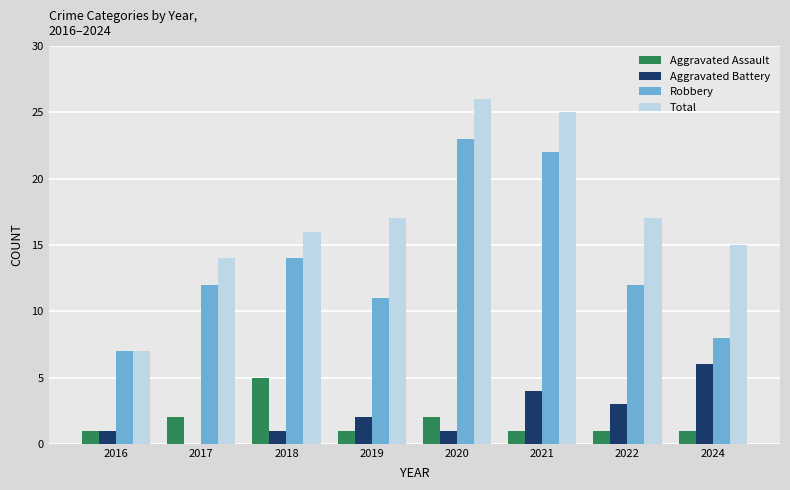

What is the approximate value of Total at 2018, to the nearest 10?

20